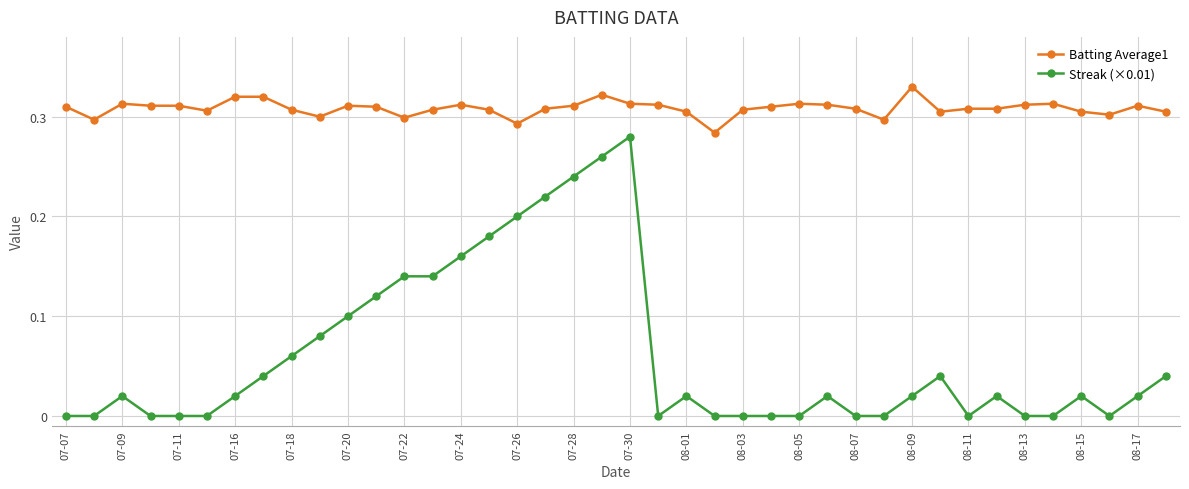

True or false: Streak (×0.01) has more than 2 interior local peaks.

True